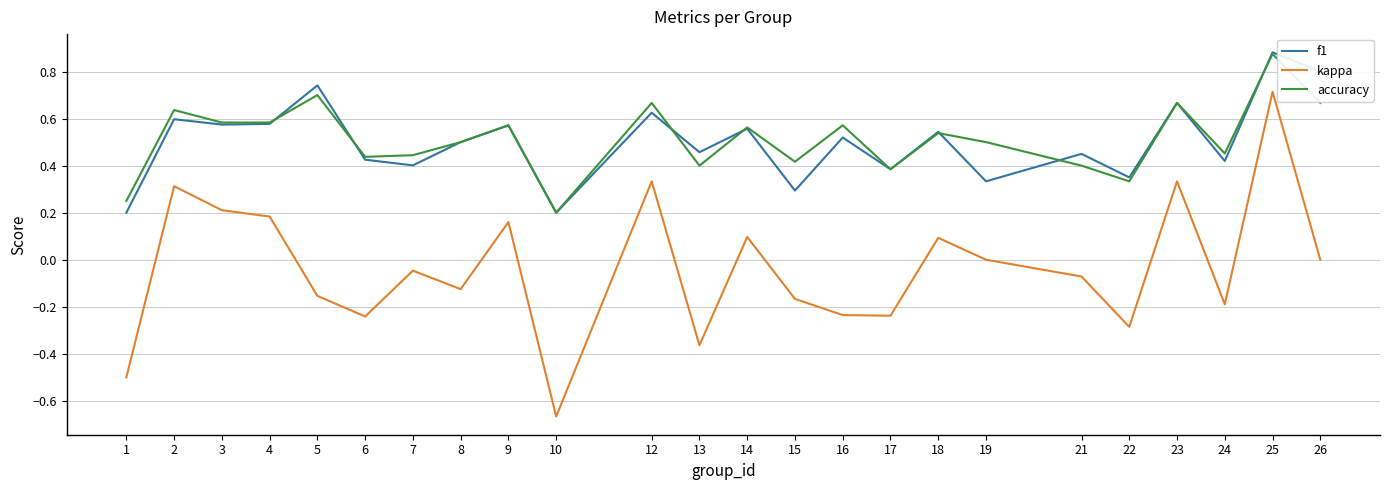

How many lines are shown in the chart?

3